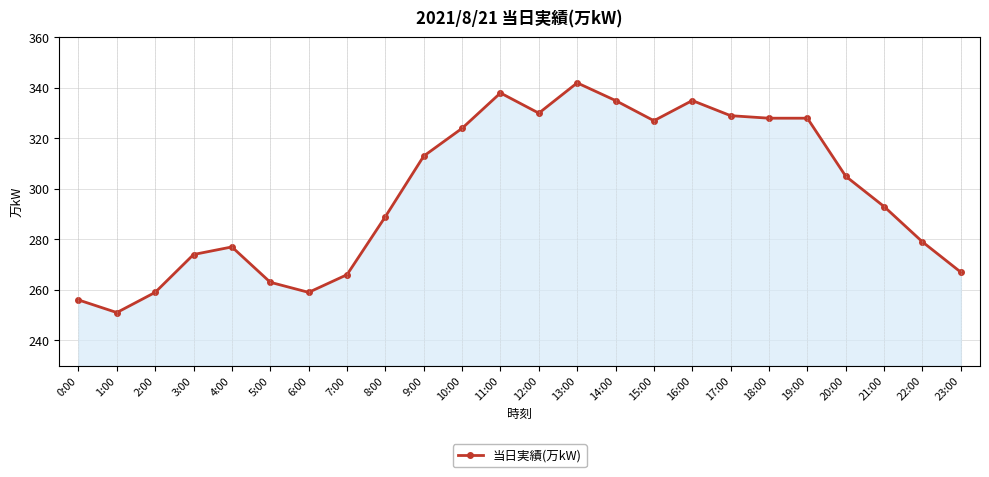

What is the label of the 19th point from the right?

5:00